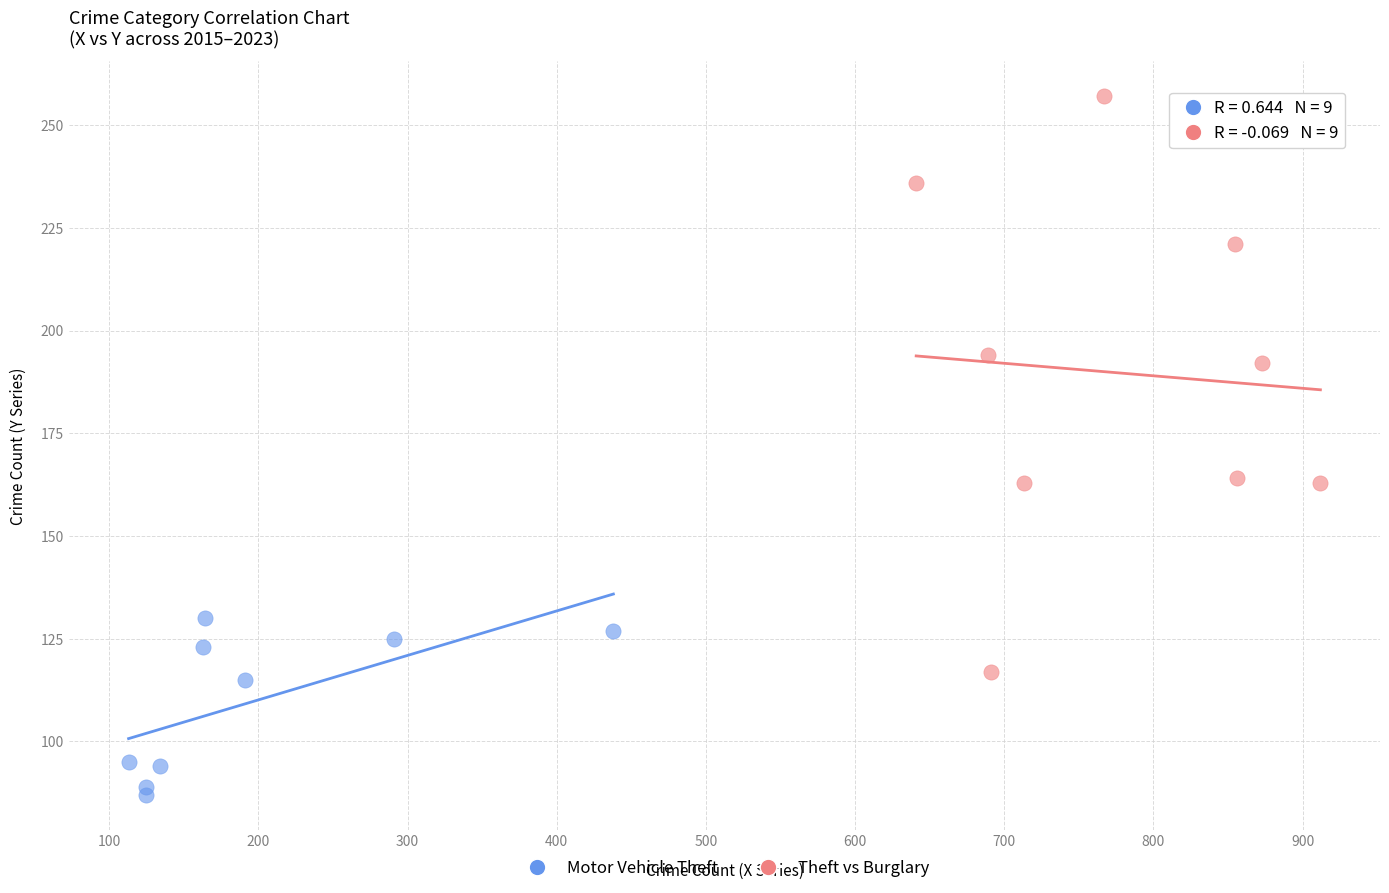

Which series has the widest spread of Y values?

Theft vs Burglary